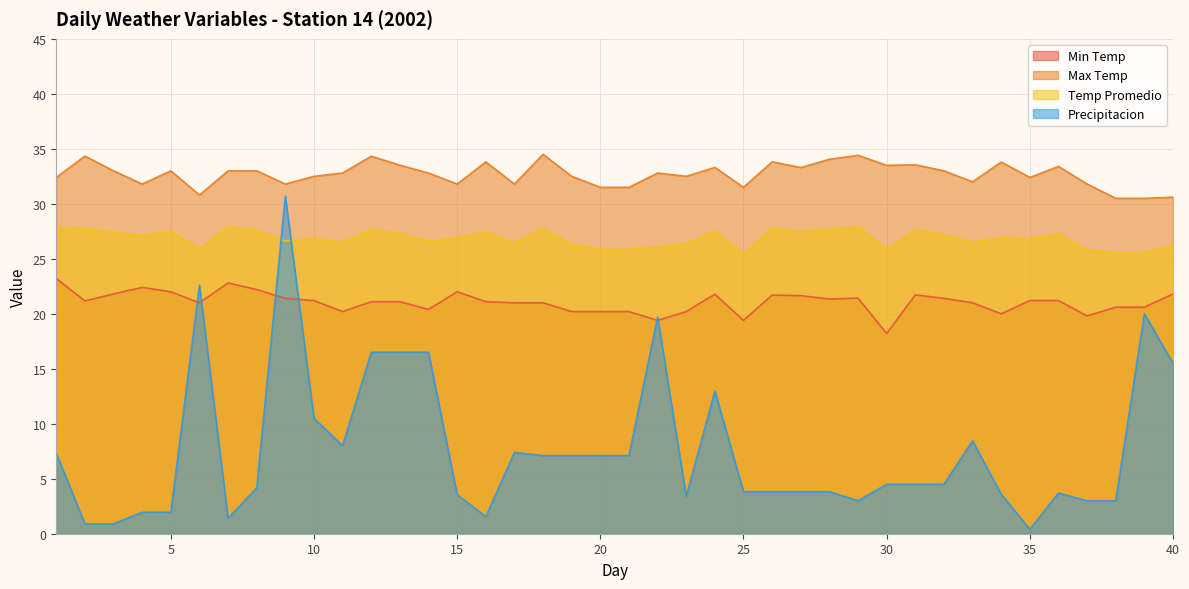

What is the average value of the Min Temp series?

21.1